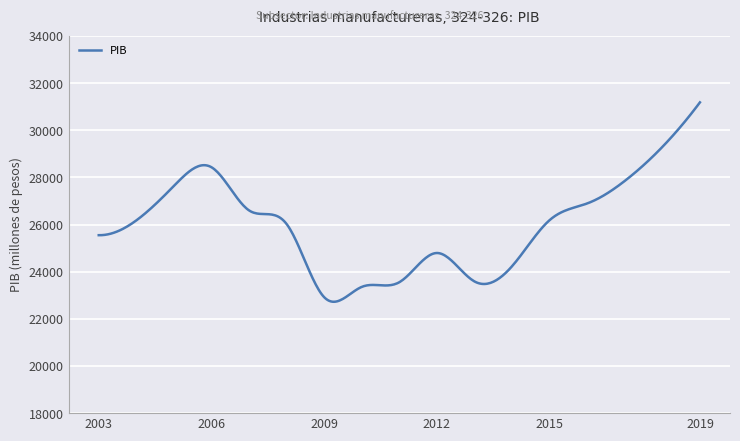

What is the minimum value shown in the chart?

22723.1